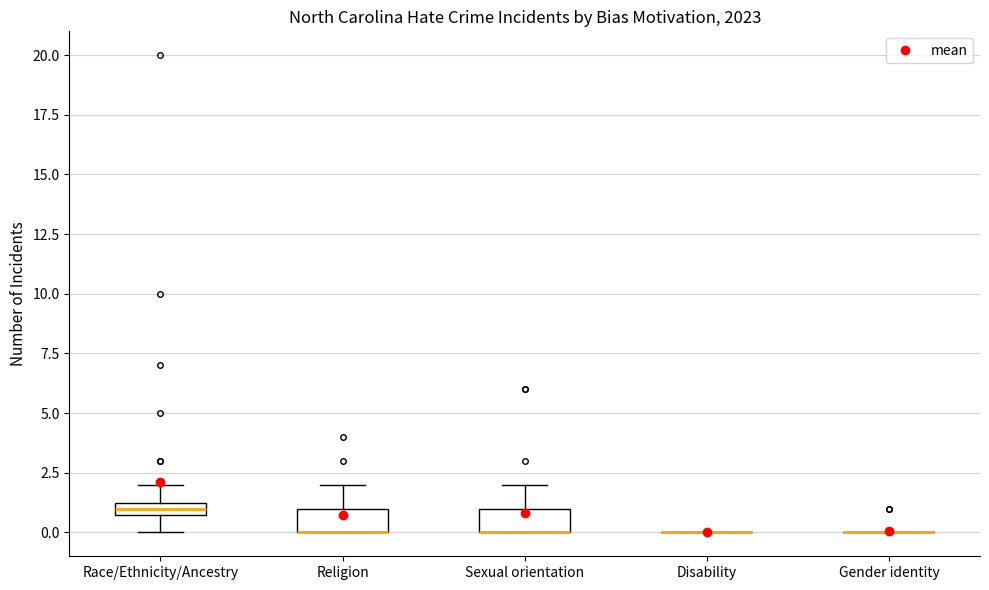

Where does the upper whisker of the box for Sexual orientation end on the y-axis? The values are not printed on the chart, so give them approximately, as read against the axis.

2.0